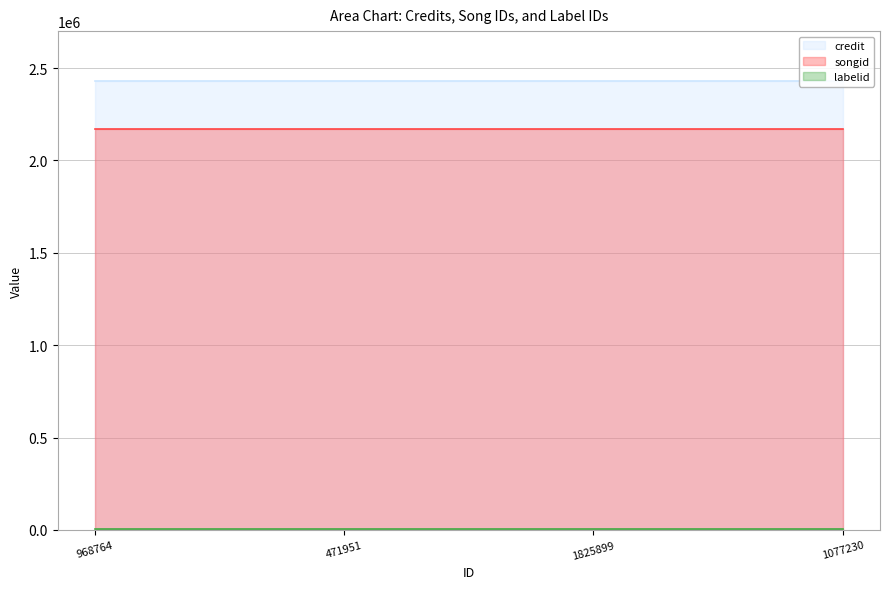

Which series has the largest range (max minus min)?

credit